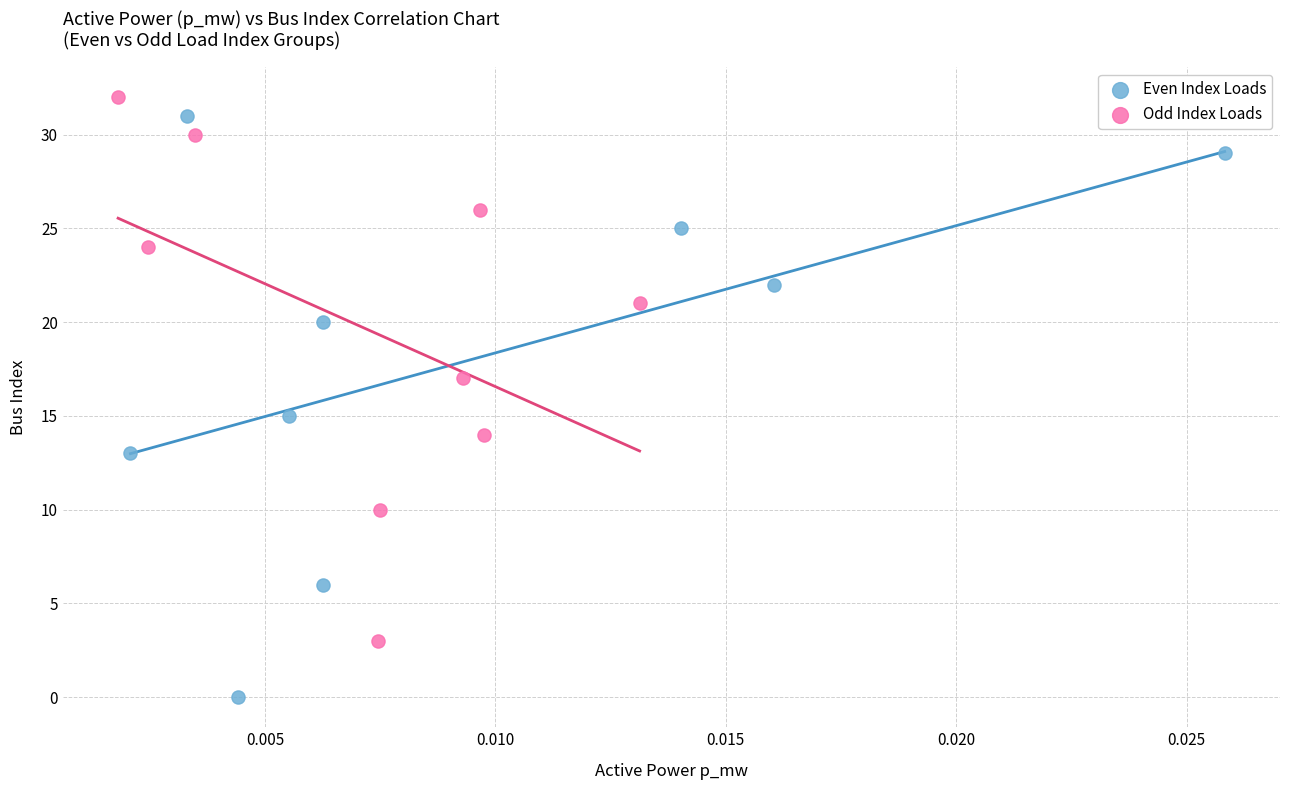

Which series has the widest spread of Y values?

Even Index Loads